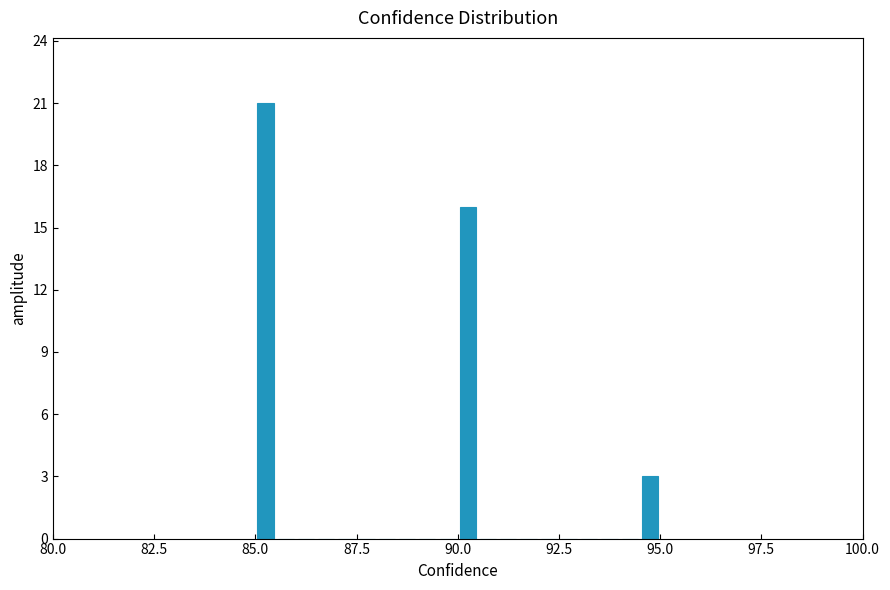

Around what value on the x-axis is the tallest bar? Give the approximate position of its centre, as read against the axis.

85.5